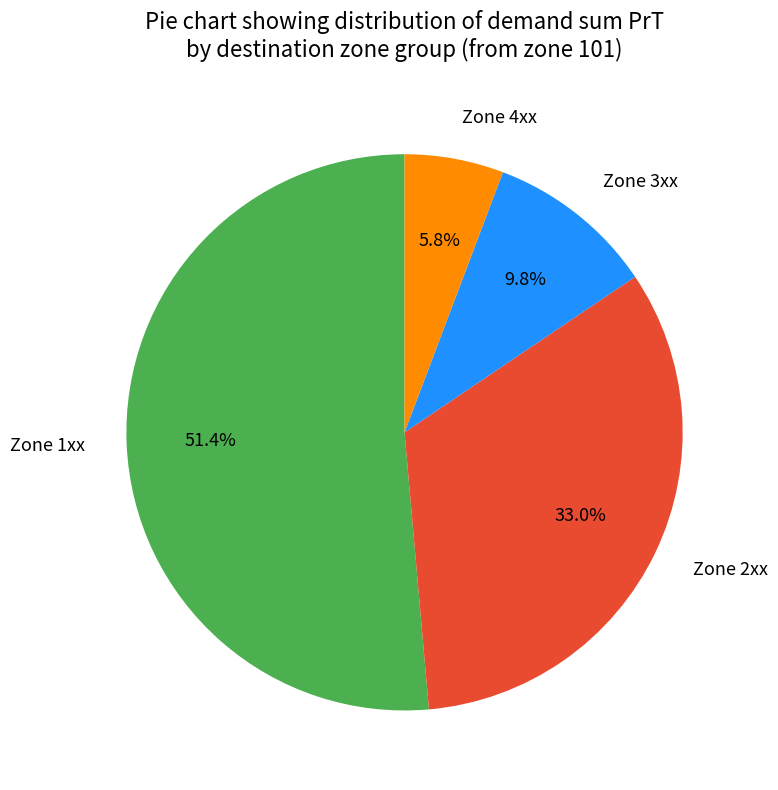

Rank the categories by value from highest to lowest.

Zone 1xx, Zone 2xx, Zone 3xx, Zone 4xx